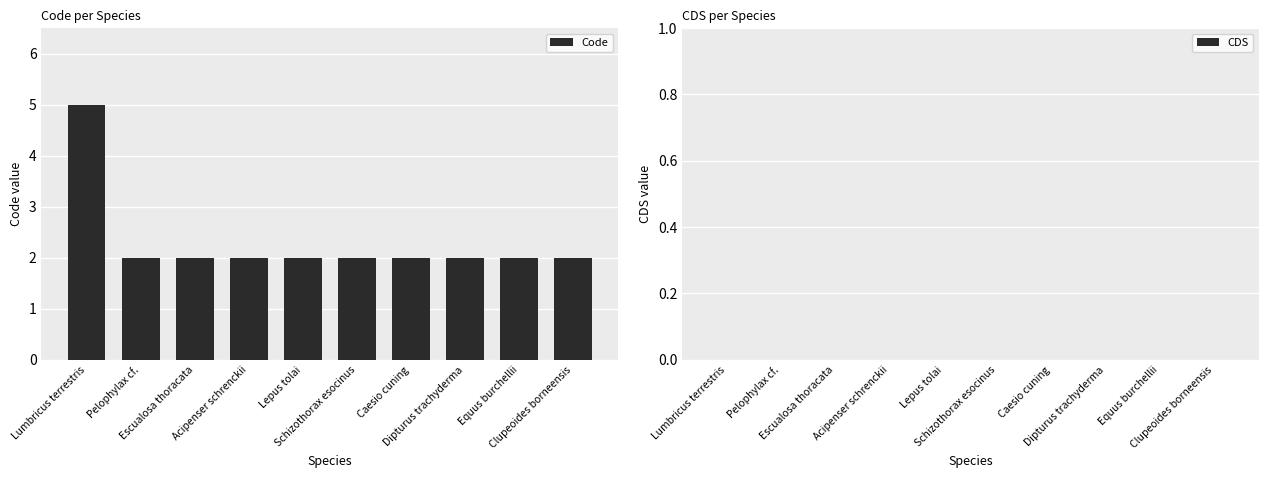

What is the value of the 9th bar from the left?

2